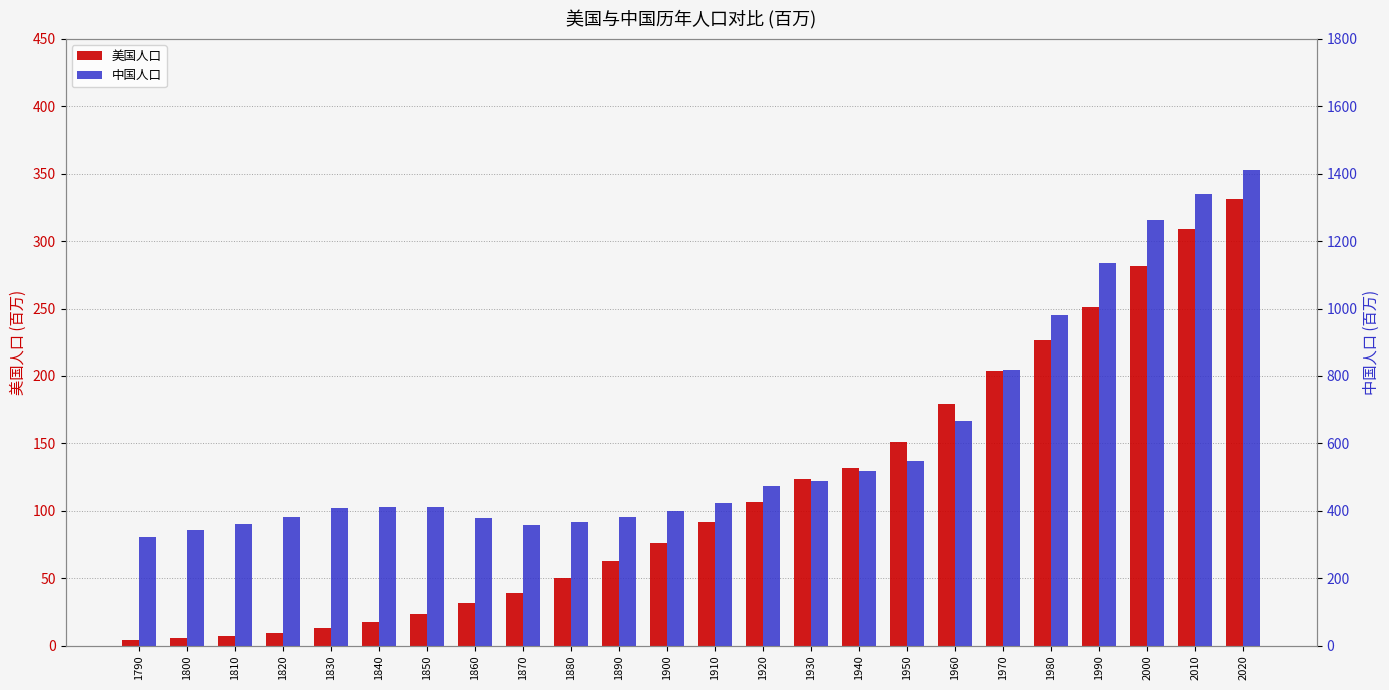

Reading right to left, list all the values displayed in this chart.

美国人口: 331.0	309.0	281.4	251.4	226.5	204.0	179.3	150.7	131.7	123.2	106.5	92.0	76.0	62.9	50.2	38.6	31.4	23.2	17.1	12.9	9.6	7.2	5.3	3.9
中国人口: 1410.0	1341.0	1264.1	1135.2	981.2	818.3	667.1	546.8	518.8	489.0	472.0	423.0	400.0	380.0	368.0	358.0	377.0	412.0	412.0	409.0	381.0	360.8	341.6	323.4